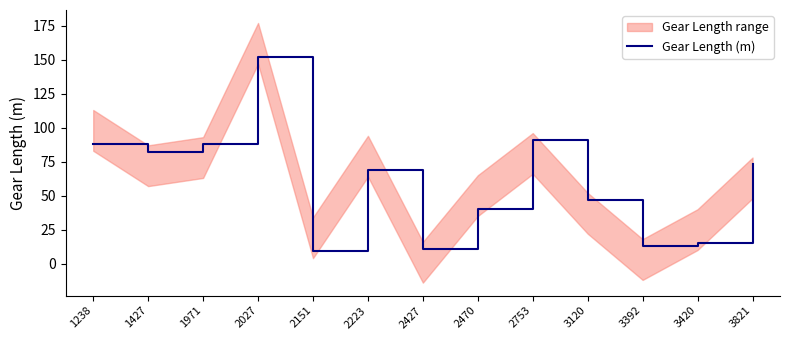

What is the change in value from 1427 to 2027?

+70